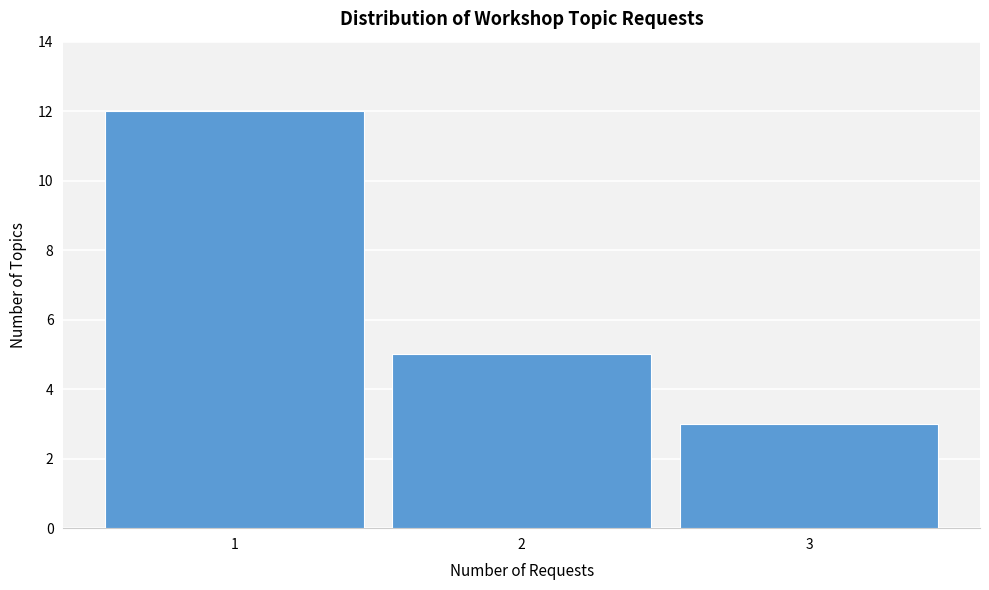

Reading left to right, what are all the values shown in this chart?

1=12	2=5	3=3